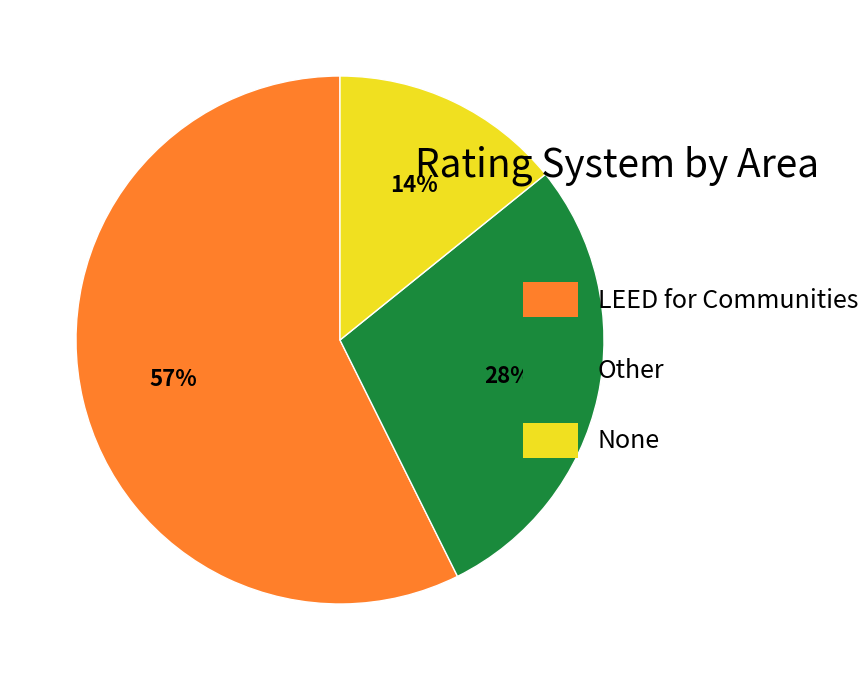

Count the number of slices in the pie.

3